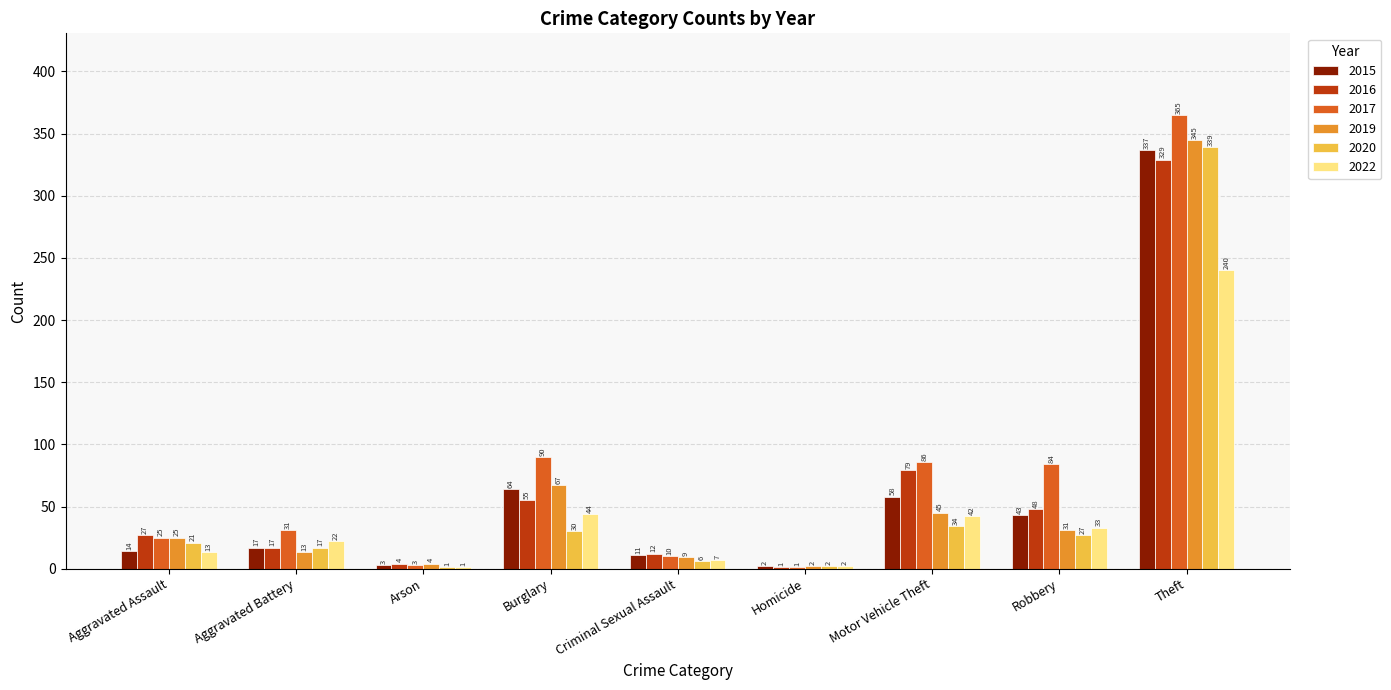

Are the bars grouped side by side (vs. stacked)?

Yes